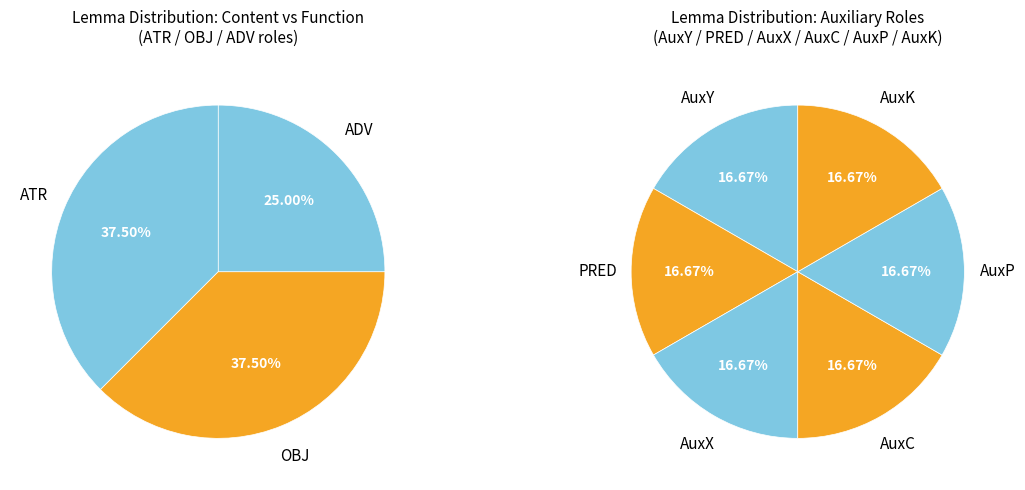

Does any single category account for the majority?

No